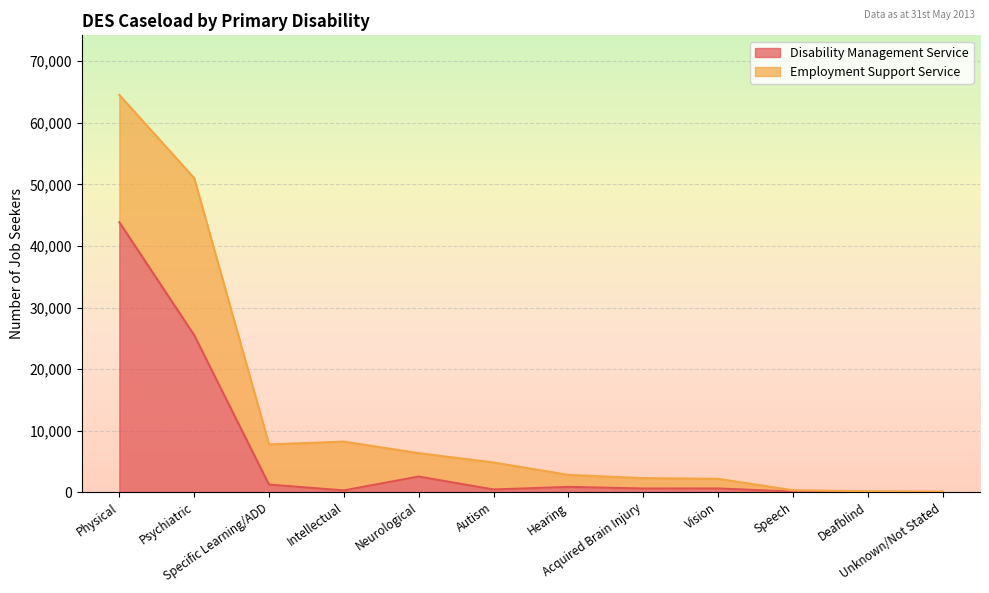

What is the label of the 11th point from the left?

Deafblind